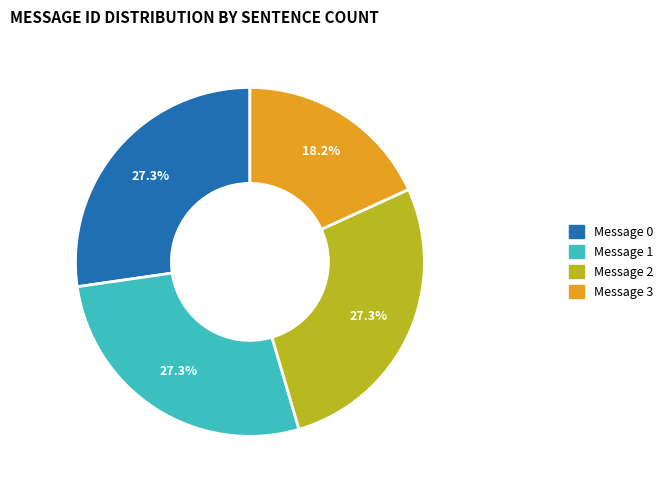

Is there any slice that represents more than half of the pie?

No